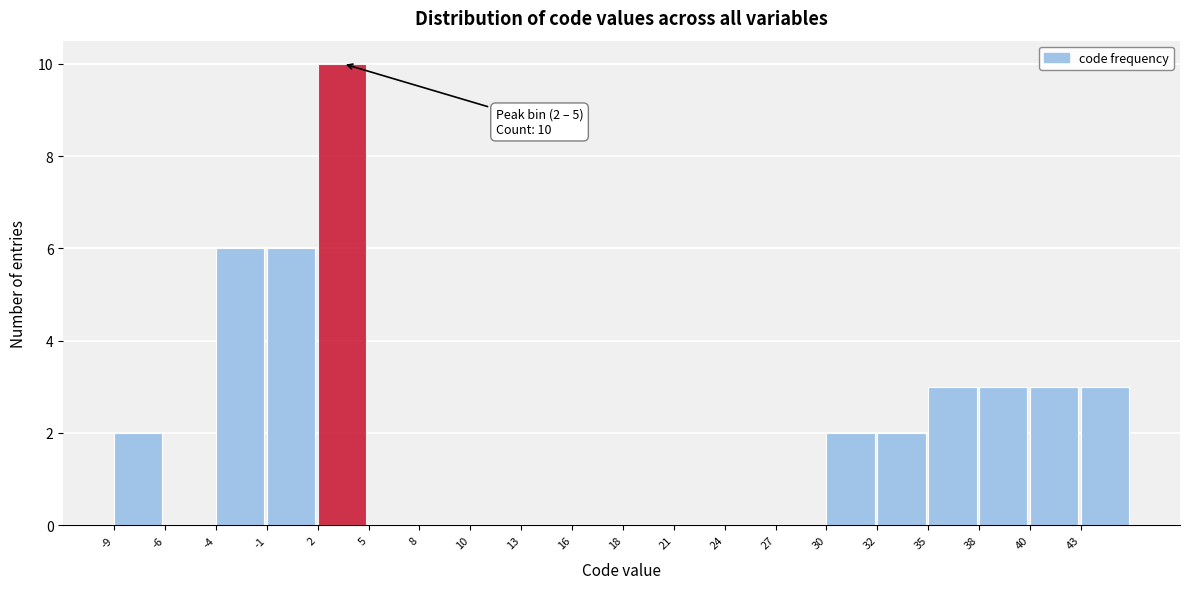

Which range on the x-axis has the tallest bar?

2.00 to 4.75